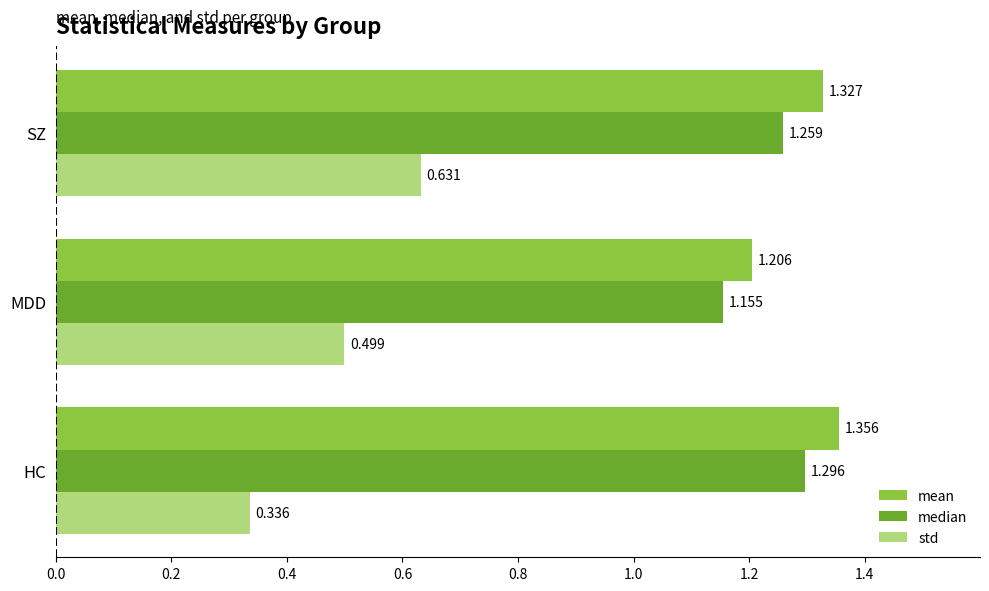

What is the difference between the maximum and minimum values in the mean series?

0.2